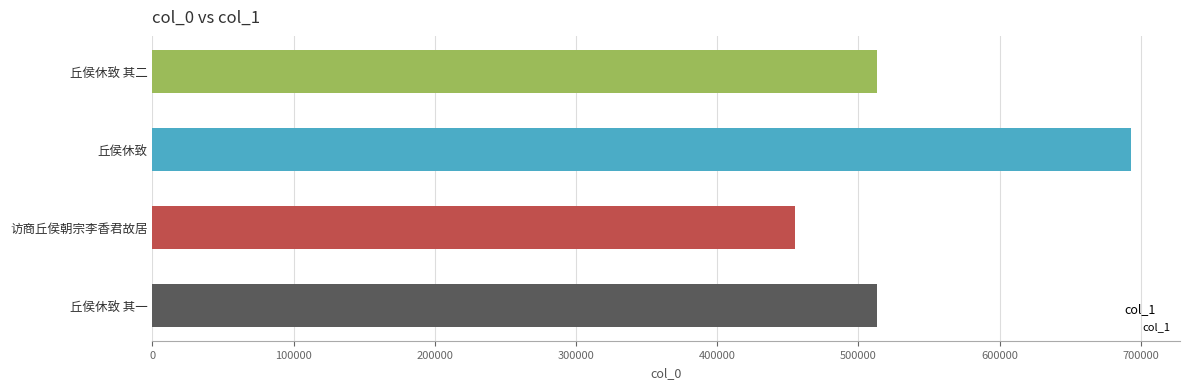

Are the bars grouped side by side (vs. stacked)?

No